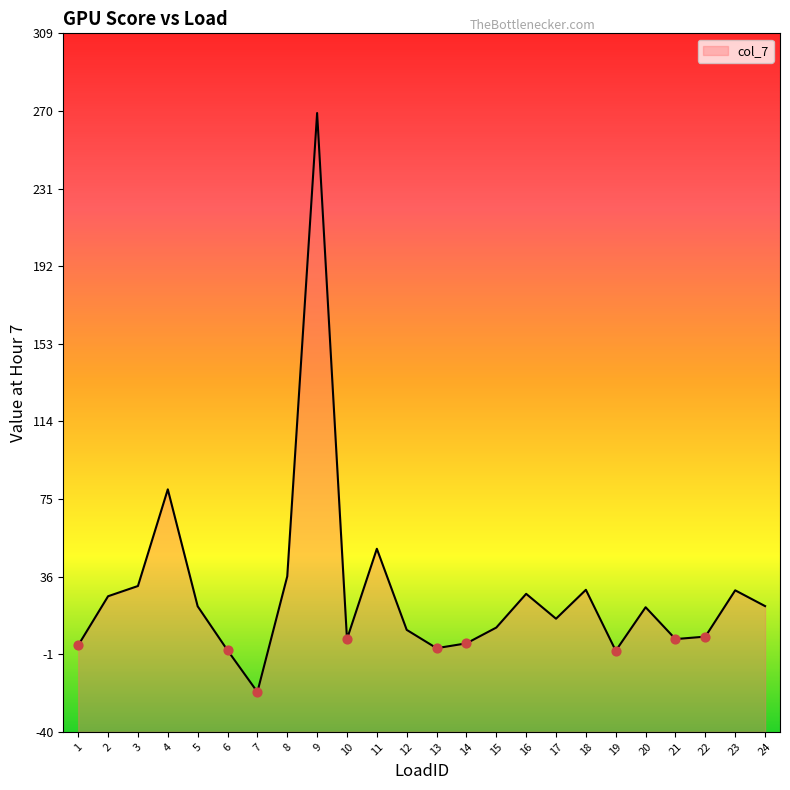

Approximately how many times larger is the value at 15 compared to 8?

0.3